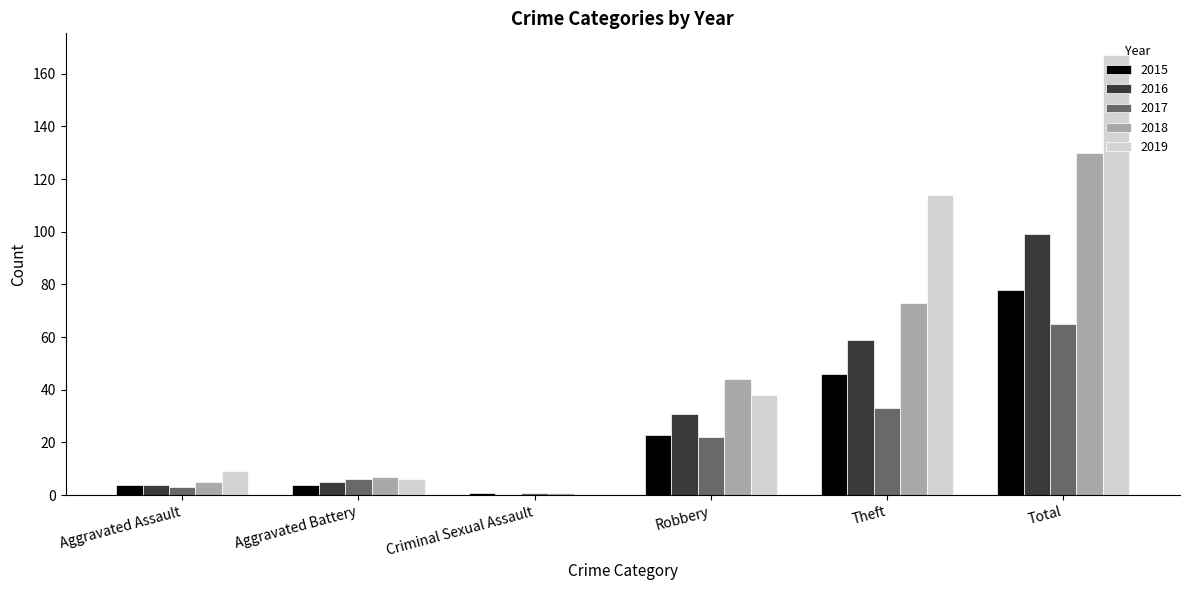

What is the sum of all 2016 values?

198